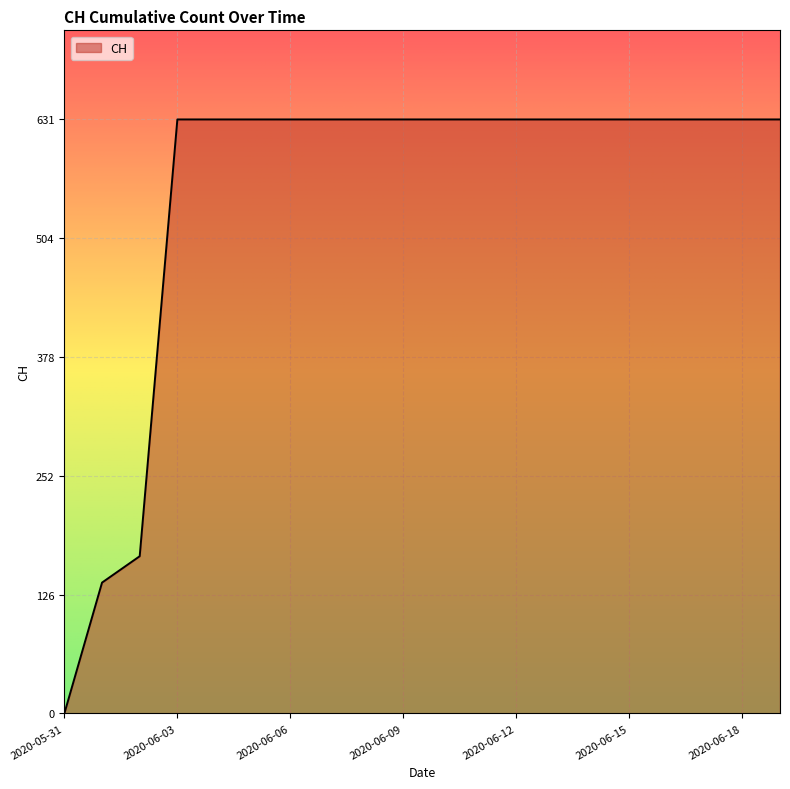

How many positive values are there?

19